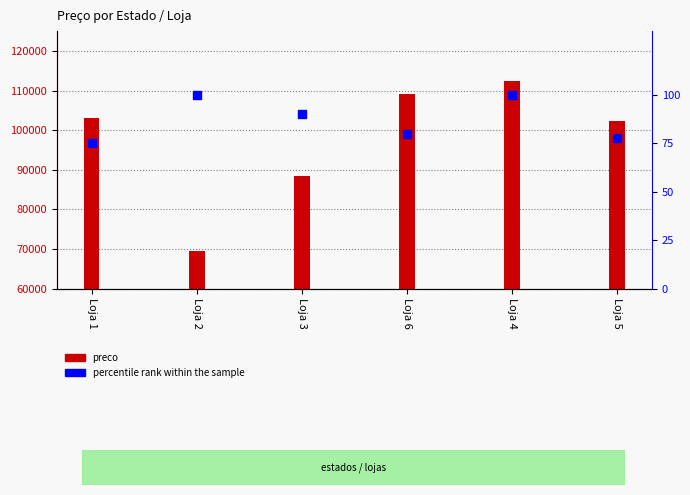

What are all the series names shown in the legend?

preco, percentile rank